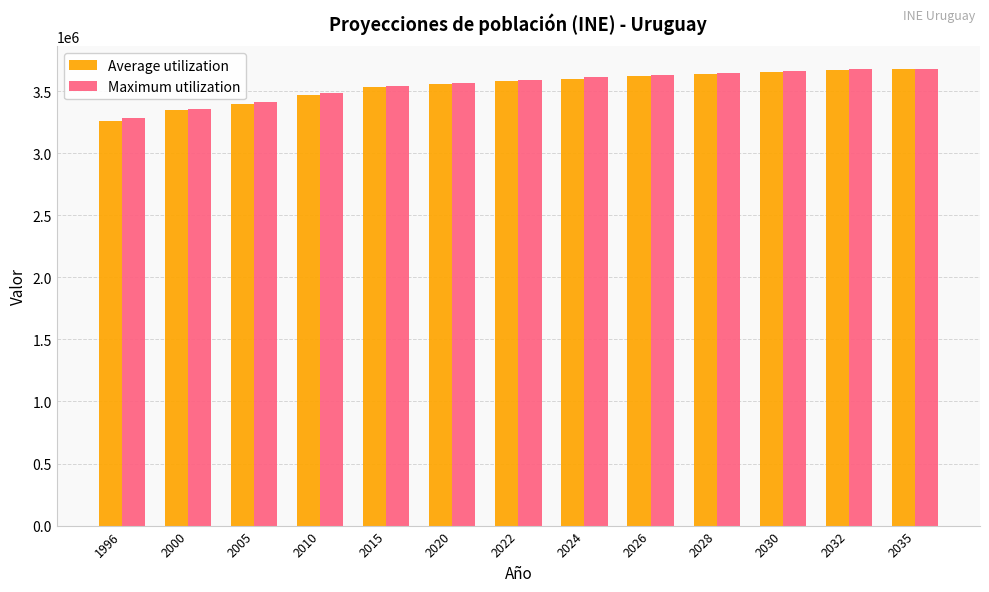

The value of Maximum utilization at 2005 is 1028427. True or false?

False